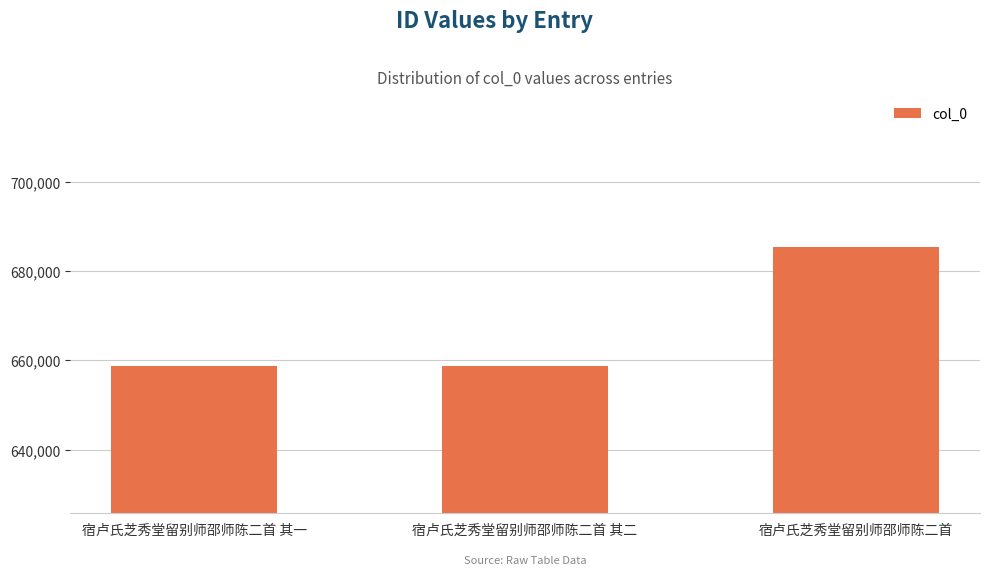

What is the label of the 3rd bar from the left?

宿卢氏芝秀堂留别师邵师陈二首